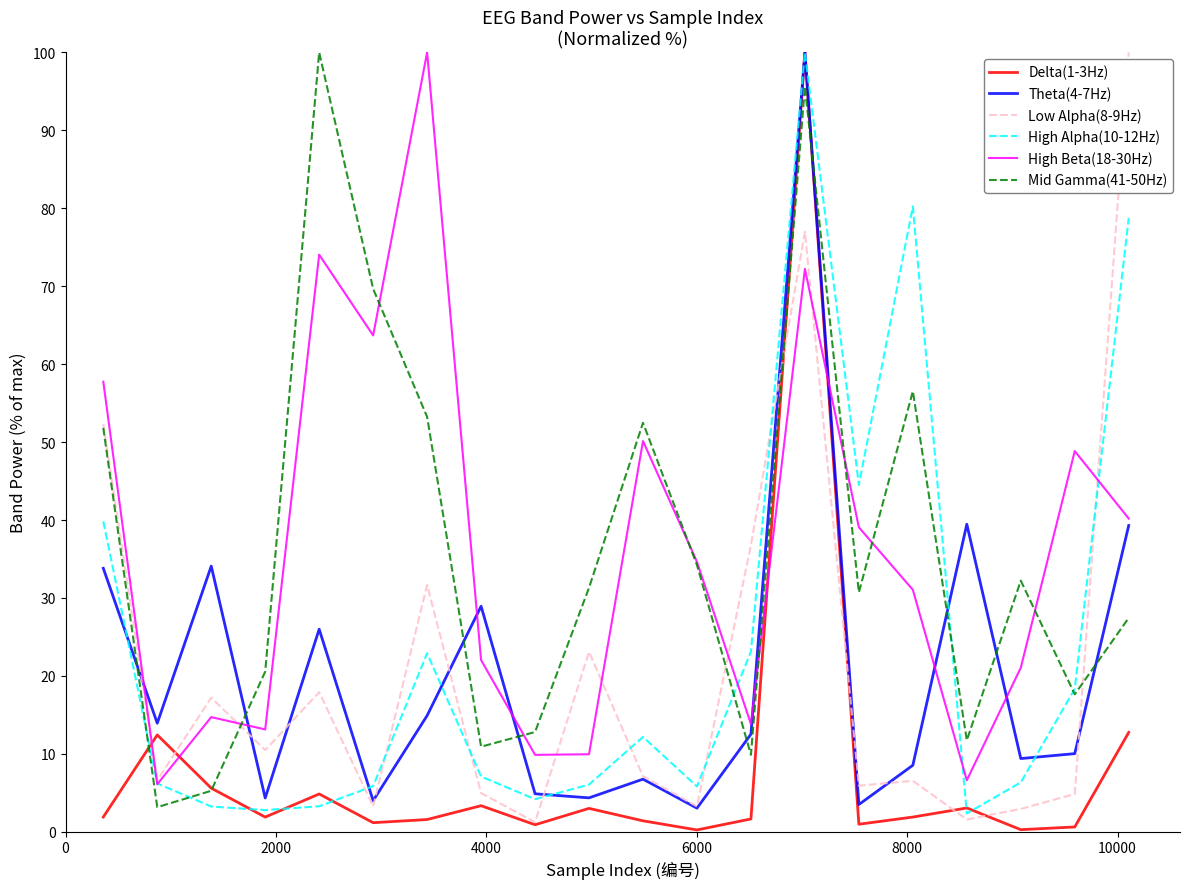

Does the chart display data point markers on the line(s)?

No